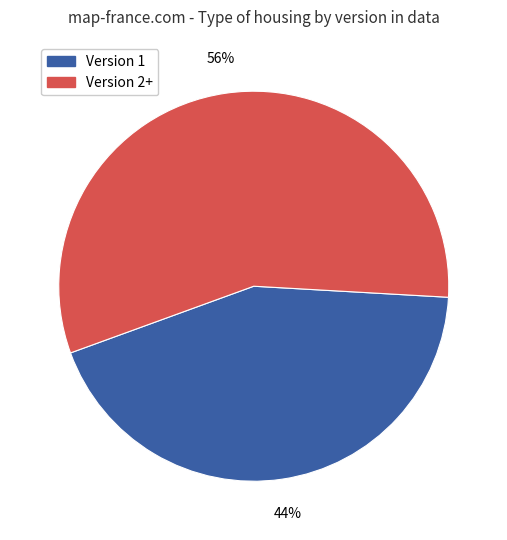

To the nearest percent, what is the average slice percentage?

50%